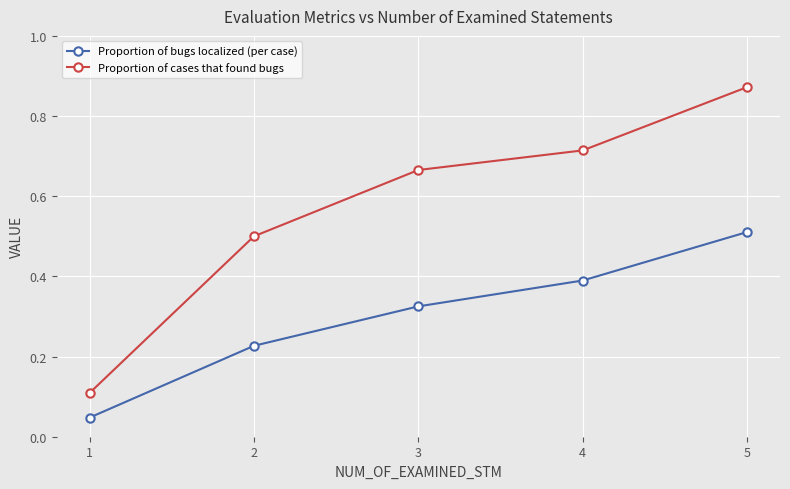

Which series has the largest total across all categories?

Proportion of cases that found bugs